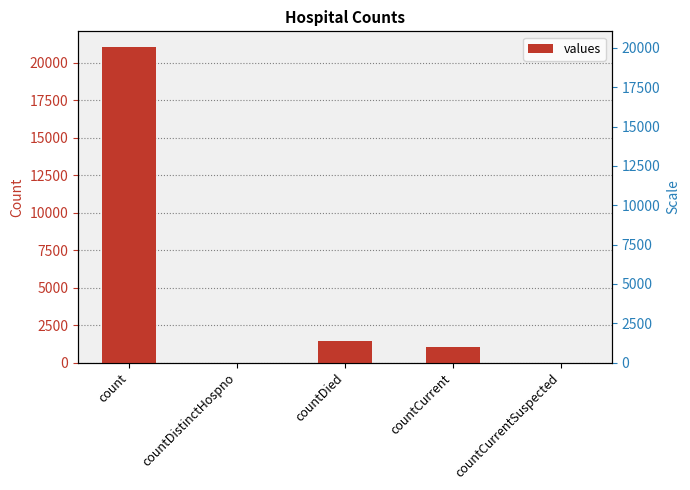

What is the change in value from countDistinctHospno to countDied?

+1405